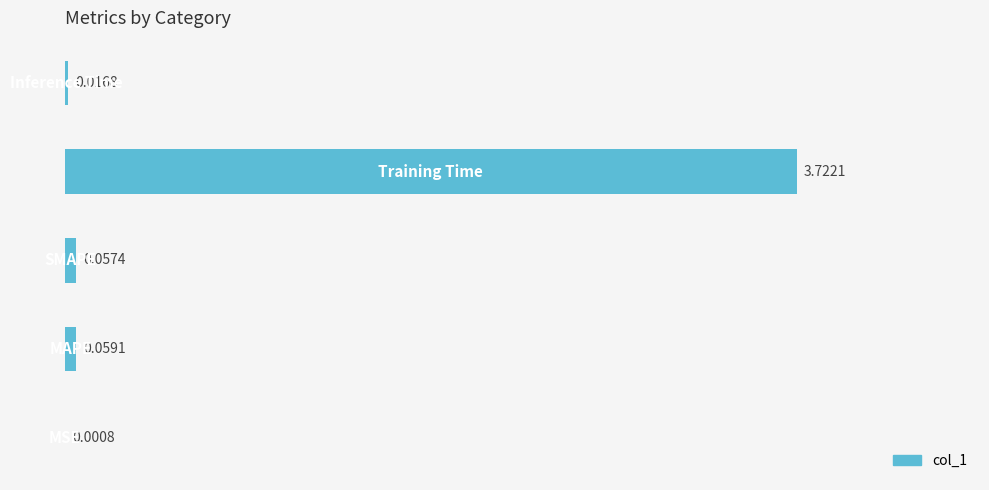

What is the sum of all values?

3.9